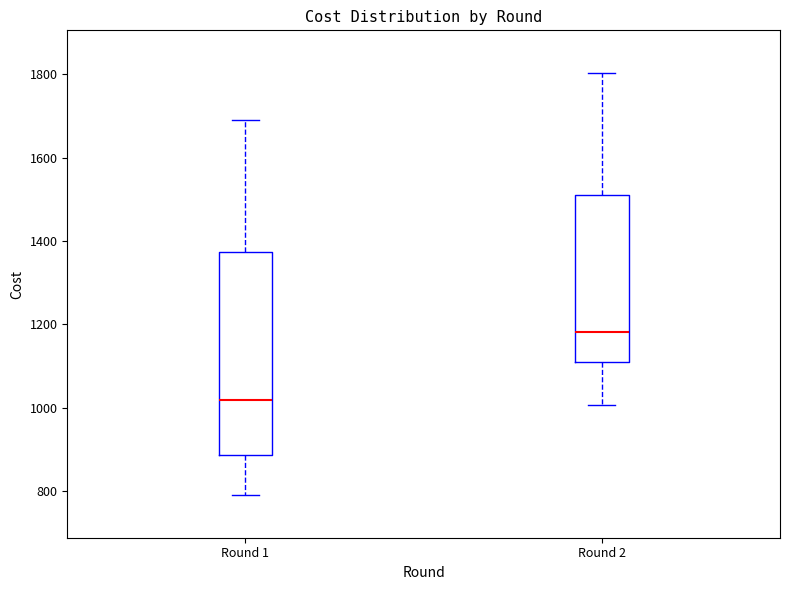

Which box's median line is the highest?

Round 2